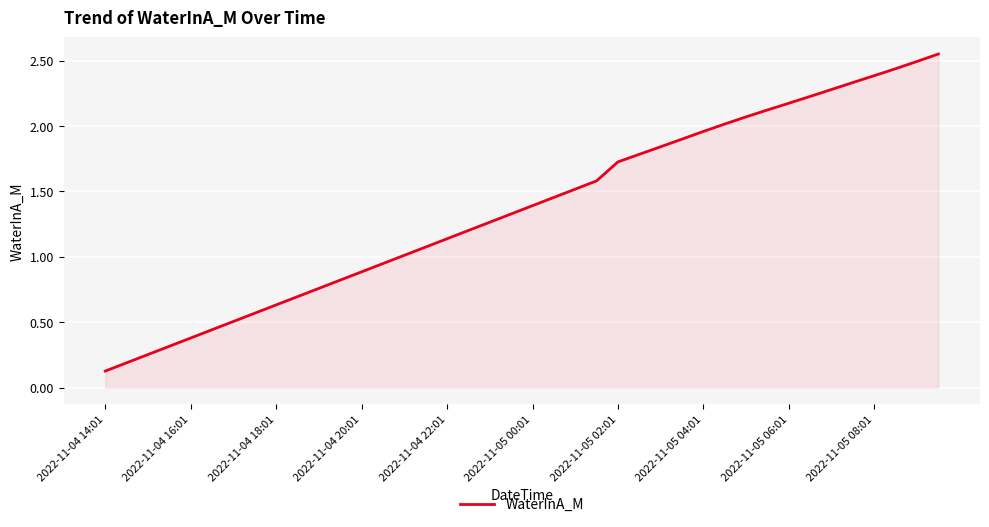

Which label corresponds to the smallest value in the chart?

2022-11-04 14:01